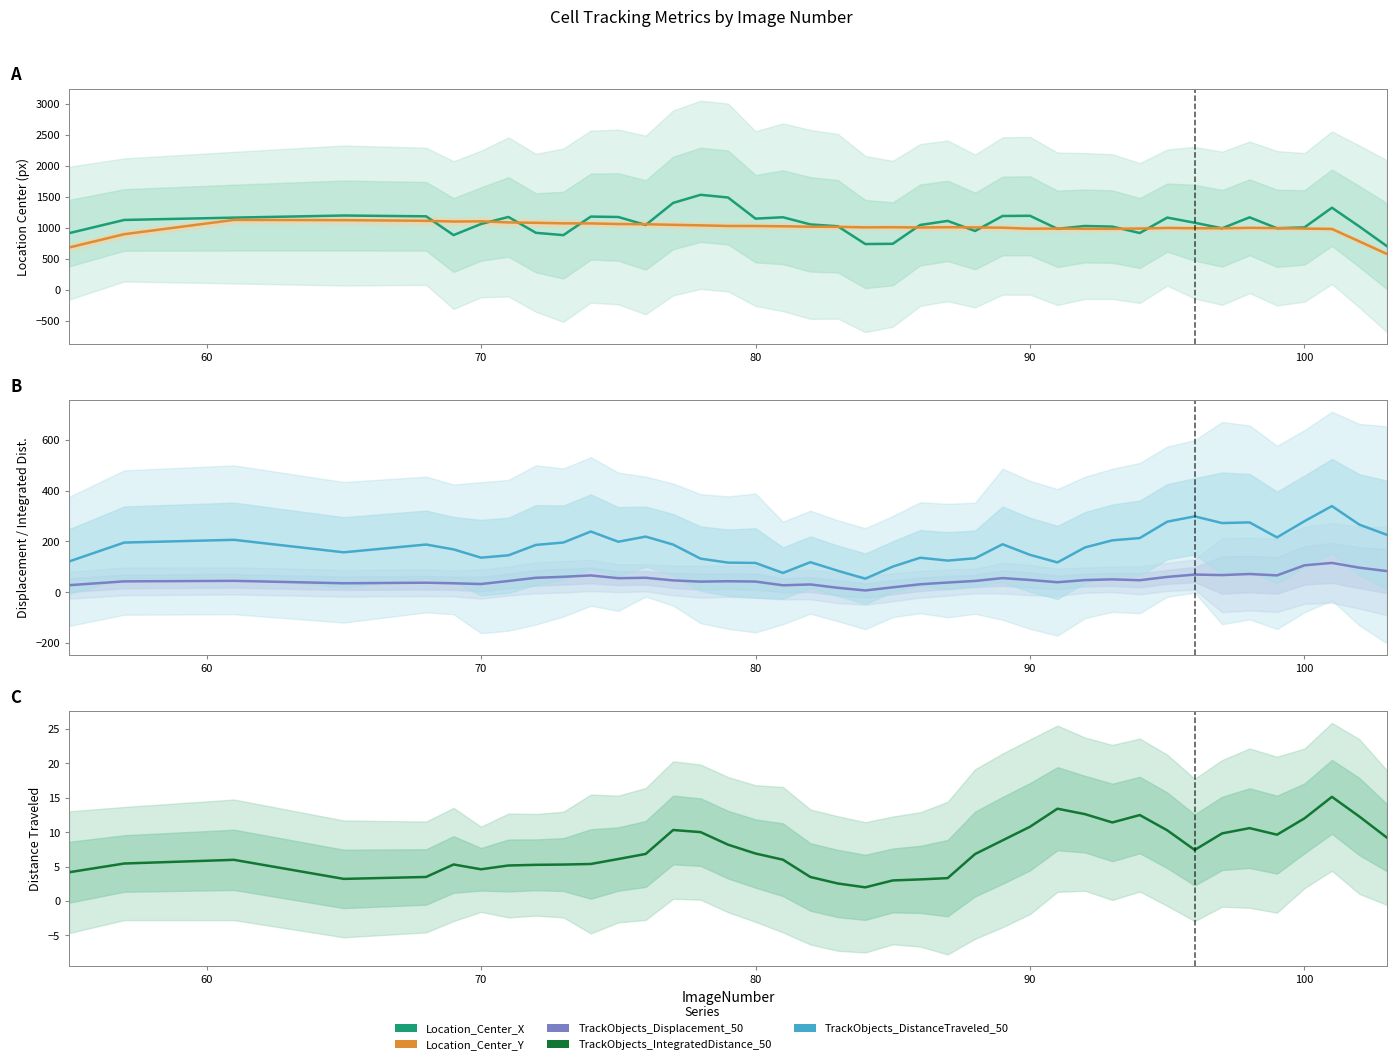

What is the difference between the second highest and second lowest values in the TrackObjects_DistanceTraveled_50 series?

10.9